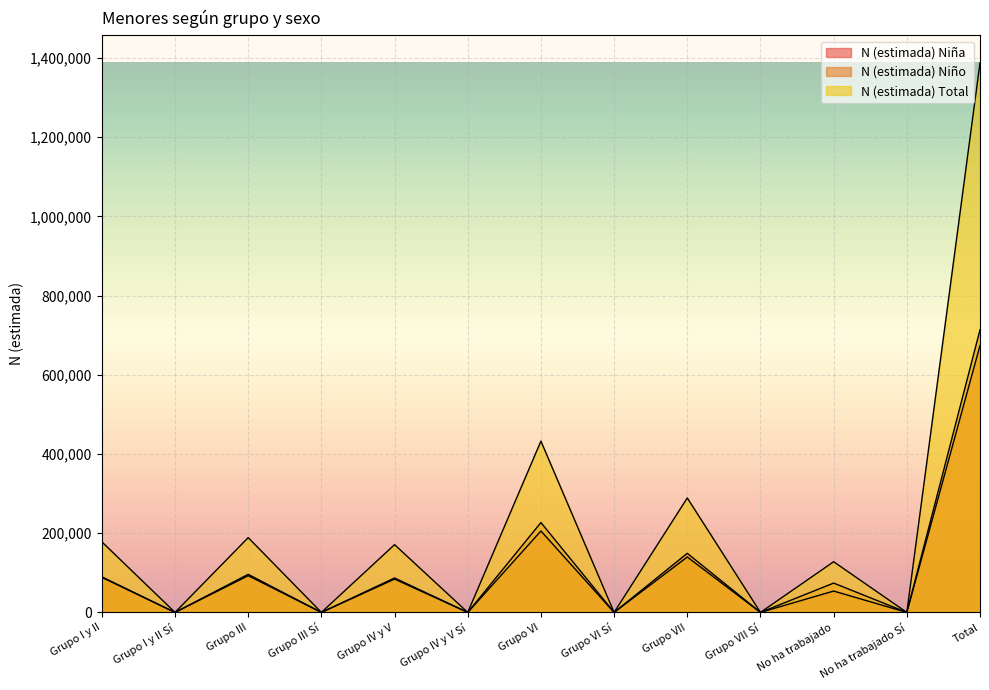

In N (estimada) Total, how many points are higher than both neighbors (excluding endpoints)?

5